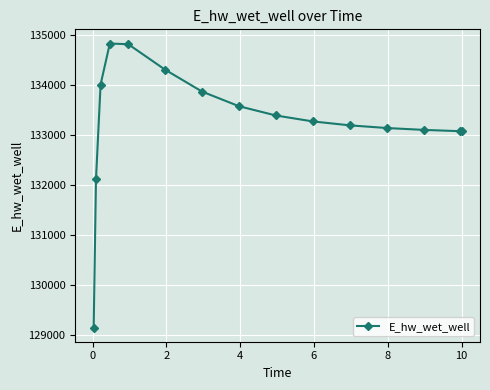

Count the number of data series in this chart.

1